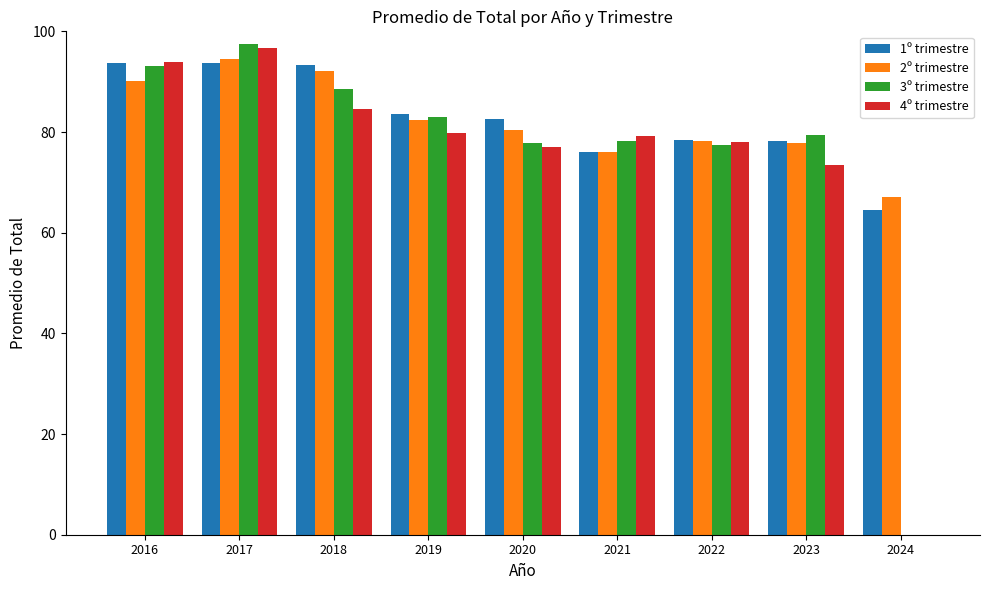

The 2º trimestre series shows 80.4 at 2020. True or false?

True